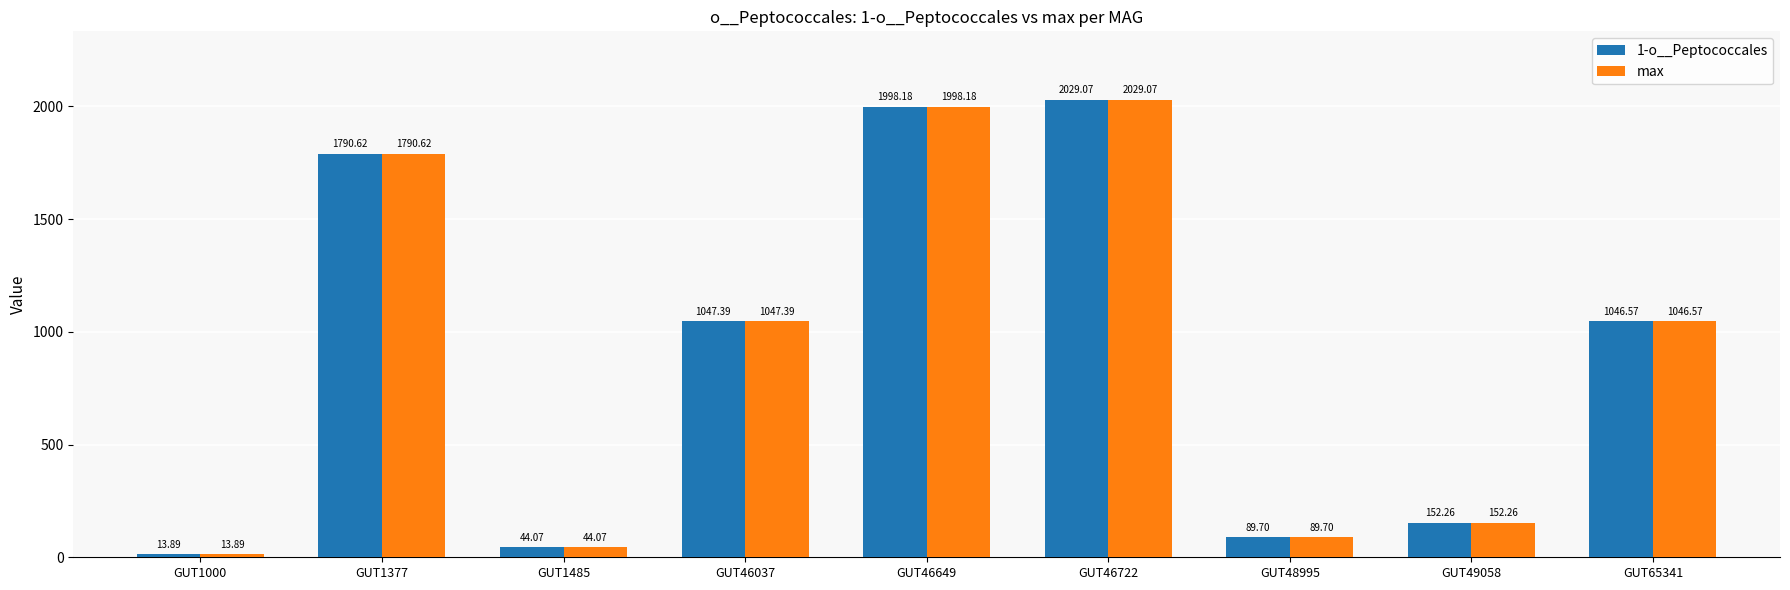

Reading right to left, extract all data points from this chart.

1-o__Peptococcales: 1046.6	152.3	89.7	2029.1	1998.2	1047.4	44.1	1790.6	13.9
max: 1046.6	152.3	89.7	2029.1	1998.2	1047.4	44.1	1790.6	13.9